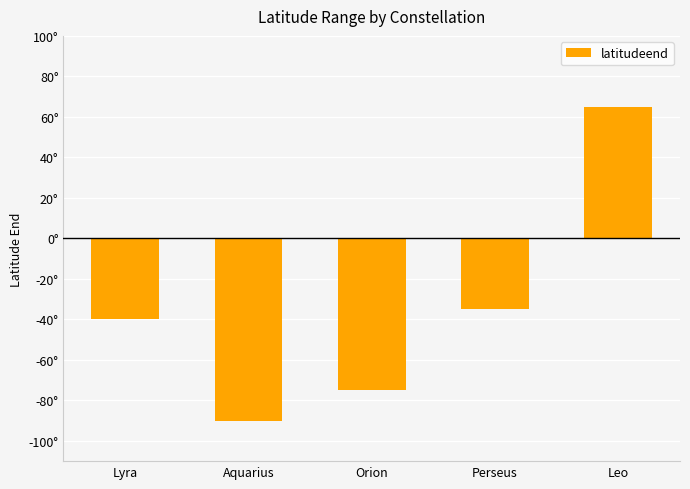

The value at Perseus is -13. True or false?

False